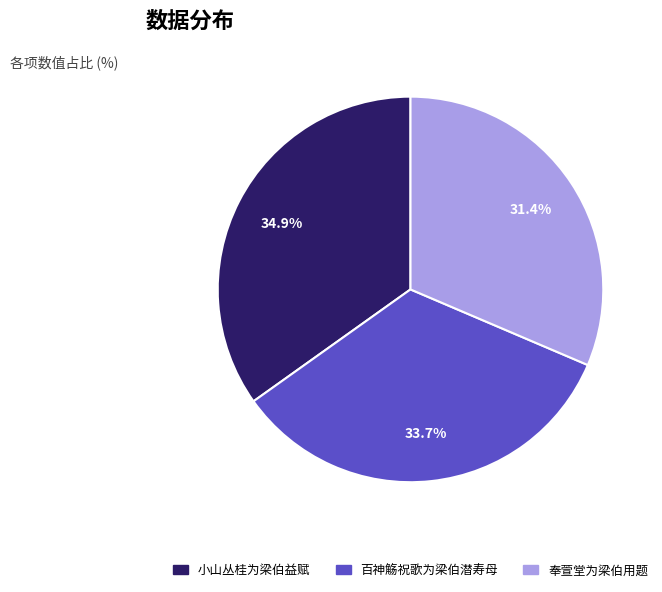

Which slice is the largest?

小山丛桂为梁伯益赋